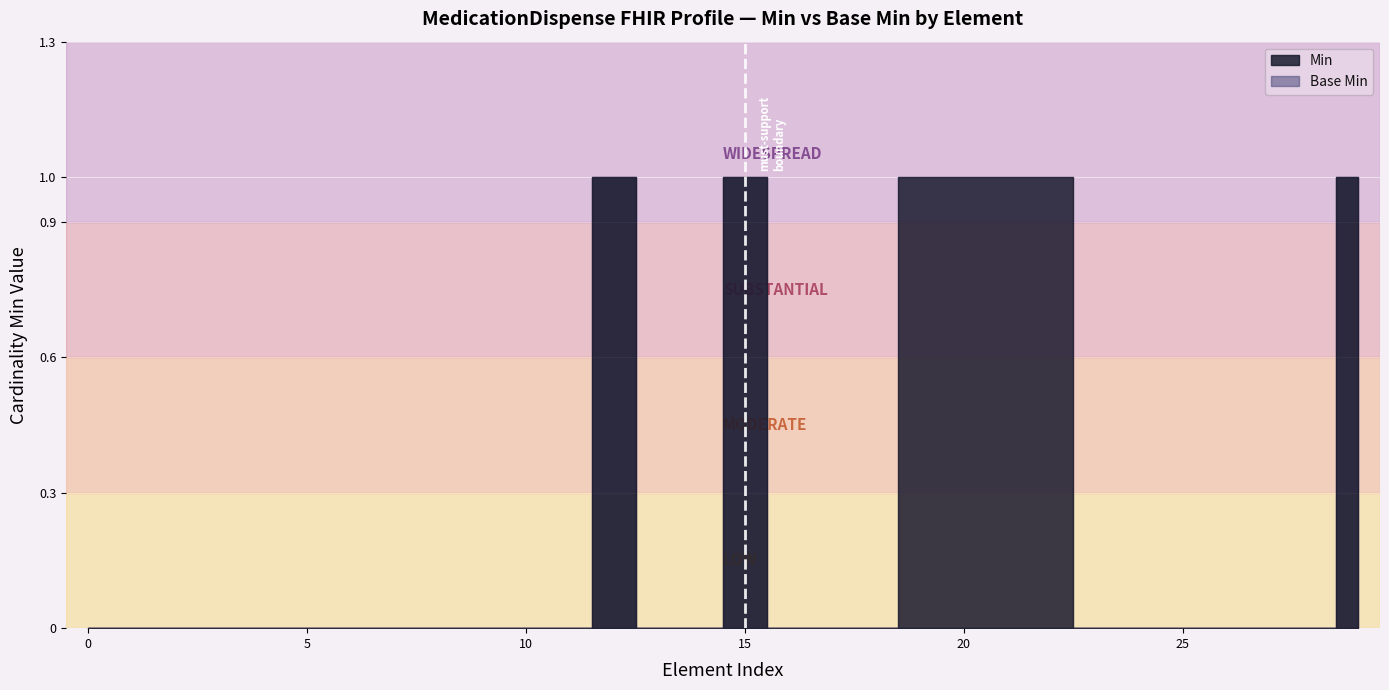

Which has a higher value, MedicationDispense.text or MedicationDispense.extension?

MedicationDispense.text